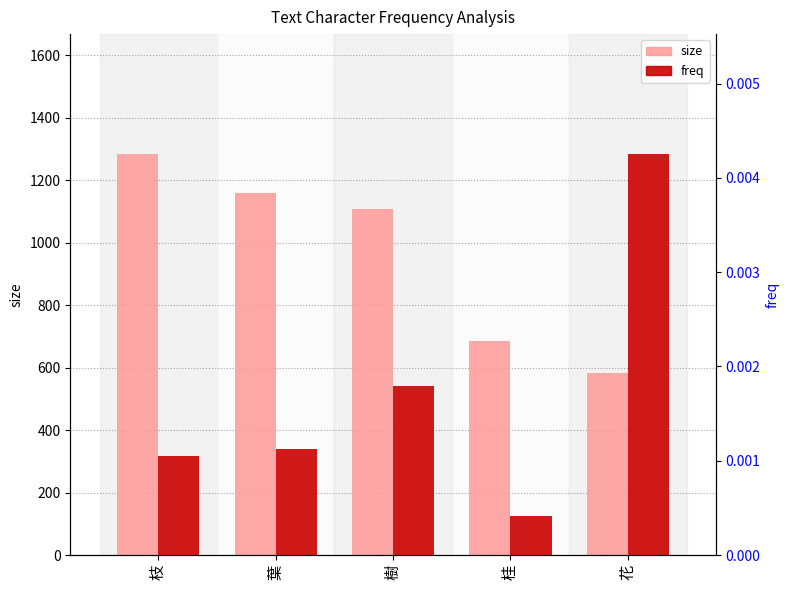

How many groups of bars are there?

5